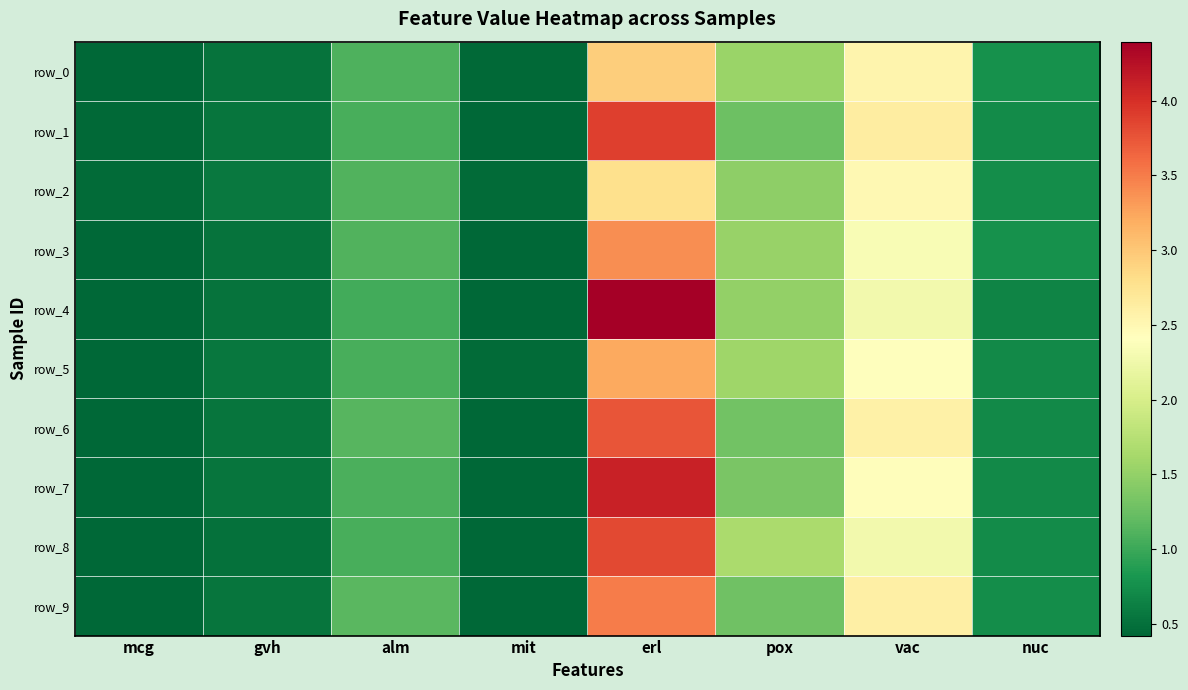

Reading right to left, what are all the values shown in this chart?

row_0: 0.8	2.5	1.5	3.0	0.4	1.1	0.5	0.4
row_1: 0.7	2.6	1.3	3.9	0.4	1.1	0.5	0.4
row_2: 0.7	2.5	1.5	2.8	0.5	1.1	0.6	0.5
row_3: 0.8	2.3	1.5	3.4	0.4	1.1	0.5	0.4
row_4: 0.7	2.3	1.5	4.4	0.4	1.0	0.5	0.4
row_5: 0.7	2.4	1.6	3.2	0.5	1.1	0.5	0.4
row_6: 0.7	2.6	1.3	3.8	0.4	1.1	0.5	0.4
row_7: 0.7	2.4	1.3	4.1	0.4	1.1	0.5	0.4
row_8: 0.7	2.3	1.7	3.8	0.4	1.1	0.5	0.4
row_9: 0.7	2.6	1.3	3.5	0.4	1.2	0.5	0.4